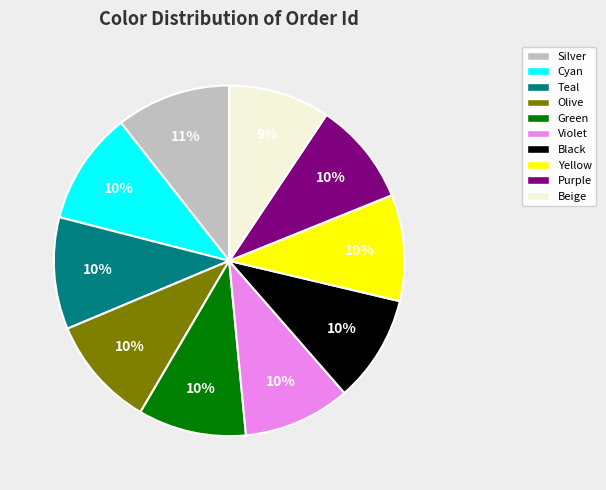

Combined, do Cyan and Black account for over 50%?

No